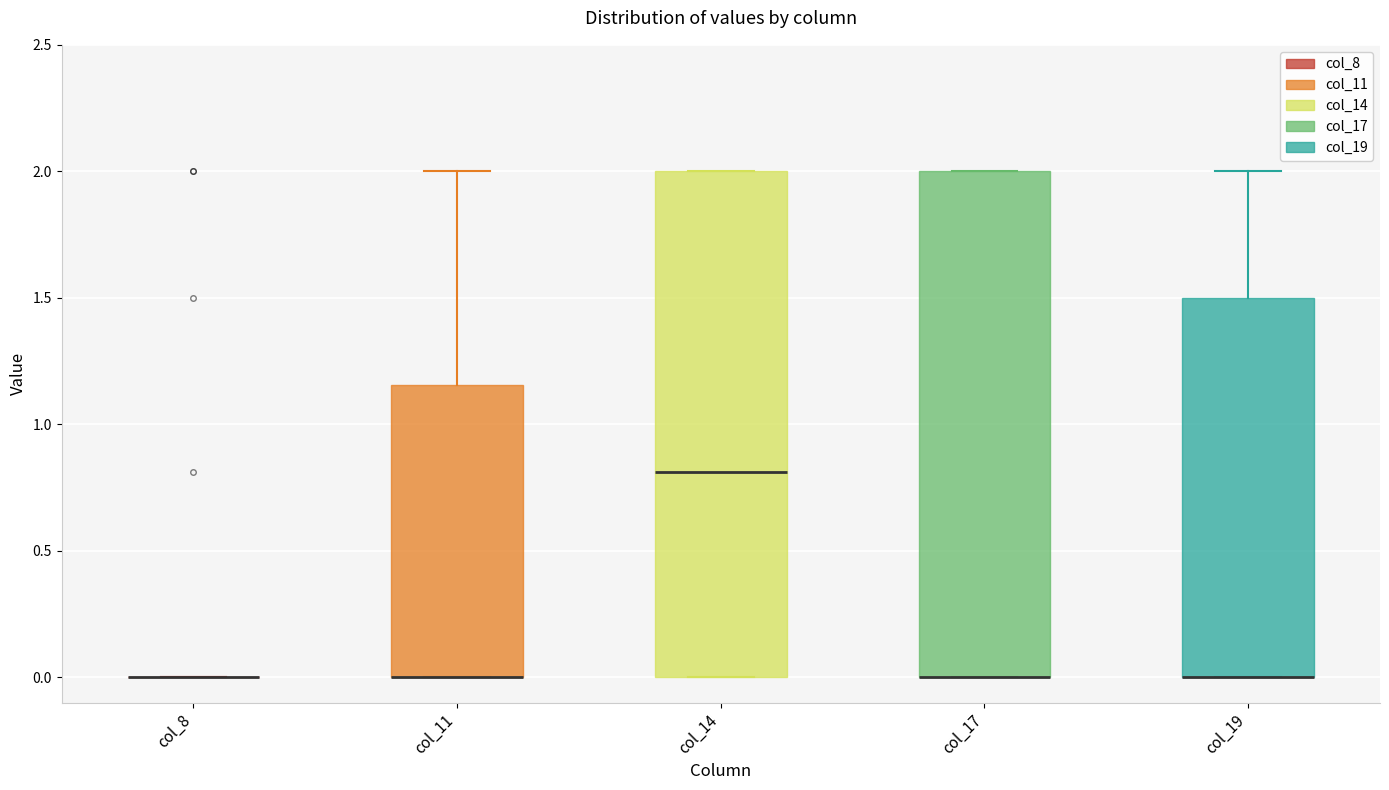

Where is the upper edge of the box for col_17 on the y-axis? The values are not printed on the chart, so give them approximately, as read against the axis.

2.00